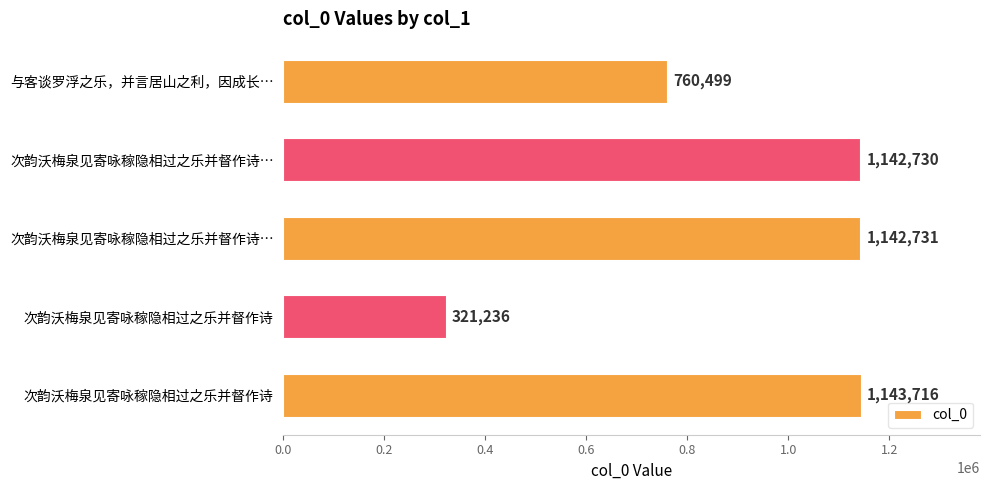

How many categories are shown in the chart?

5